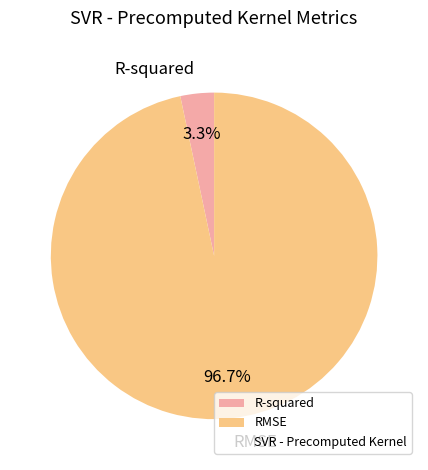

Which slice represents more than half of the pie?

RMSE